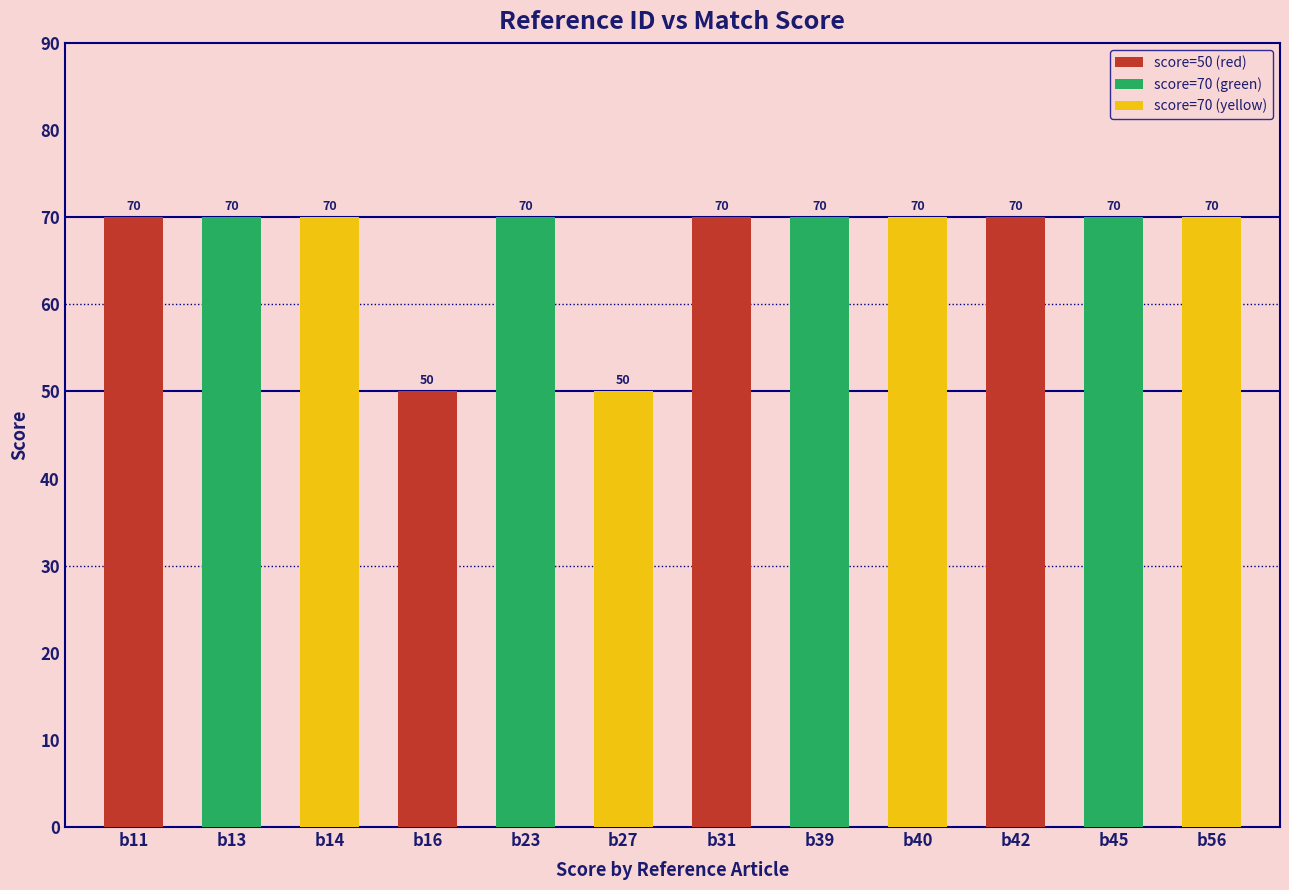

Reading right to left, what are all the values shown in this chart?

70	70	70	70	70	70	50	70	50	70	70	70